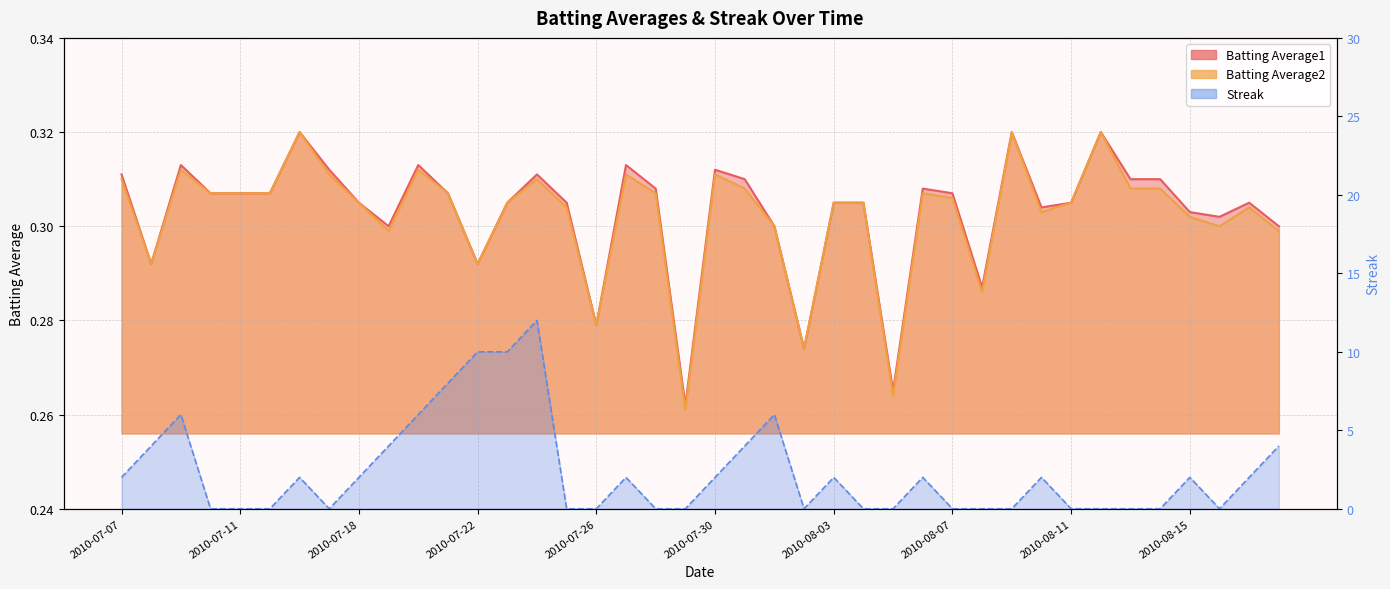

The Batting Average2 series shows 0.3 at 2010-07-11. True or false?

True